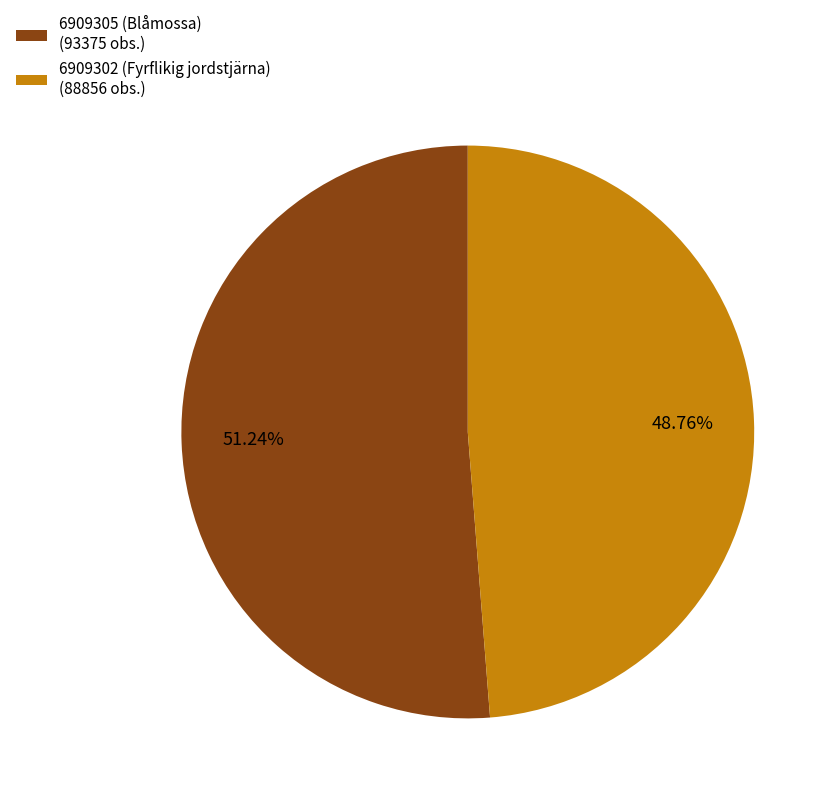

What percentage is the 6909302 (Fyrflikig jordstjärna) slice, to the nearest percent?

49%